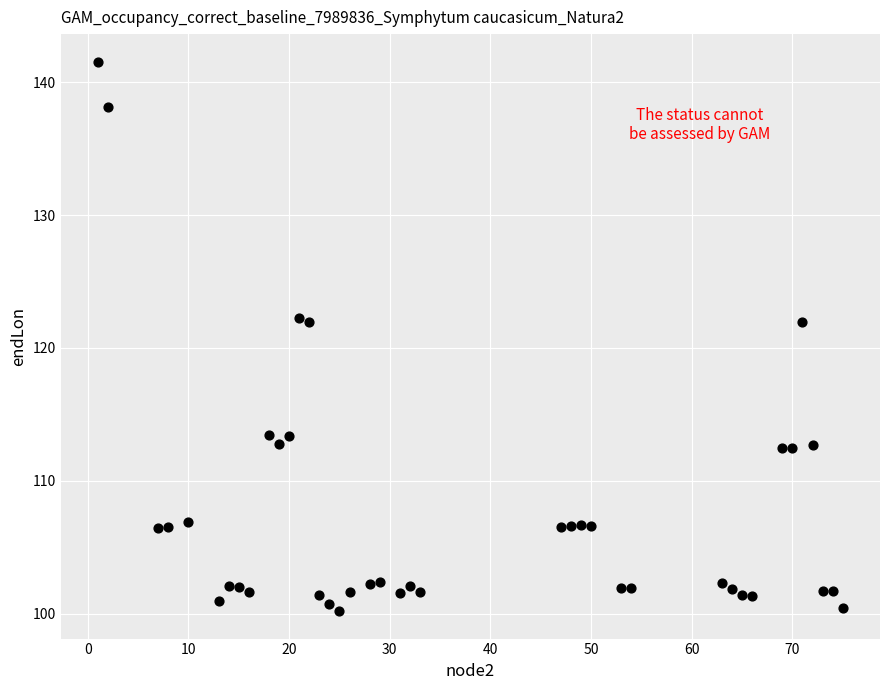

What is the range of Y values (max minus min)?

41.4